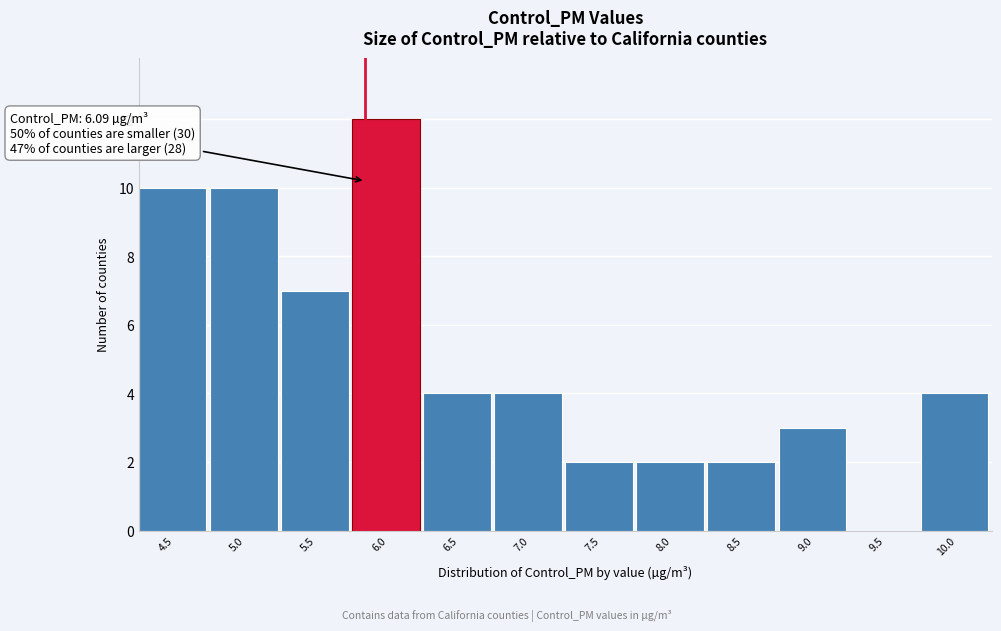

Reading left to right, transcribe all the data shown in this chart.

4.5=10	5.0=10	5.5=7	6.0=12	6.5=4	7.0=4	7.5=2	8.0=2	8.5=2	9.0=3	9.5=0	10.0=4